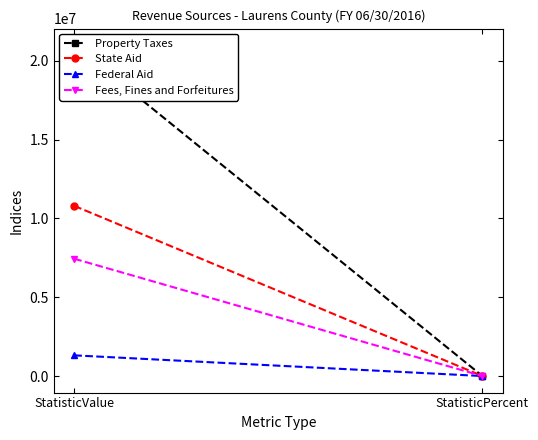

What is the spread (max minus min) of values at StatisticValue?

19689807.0